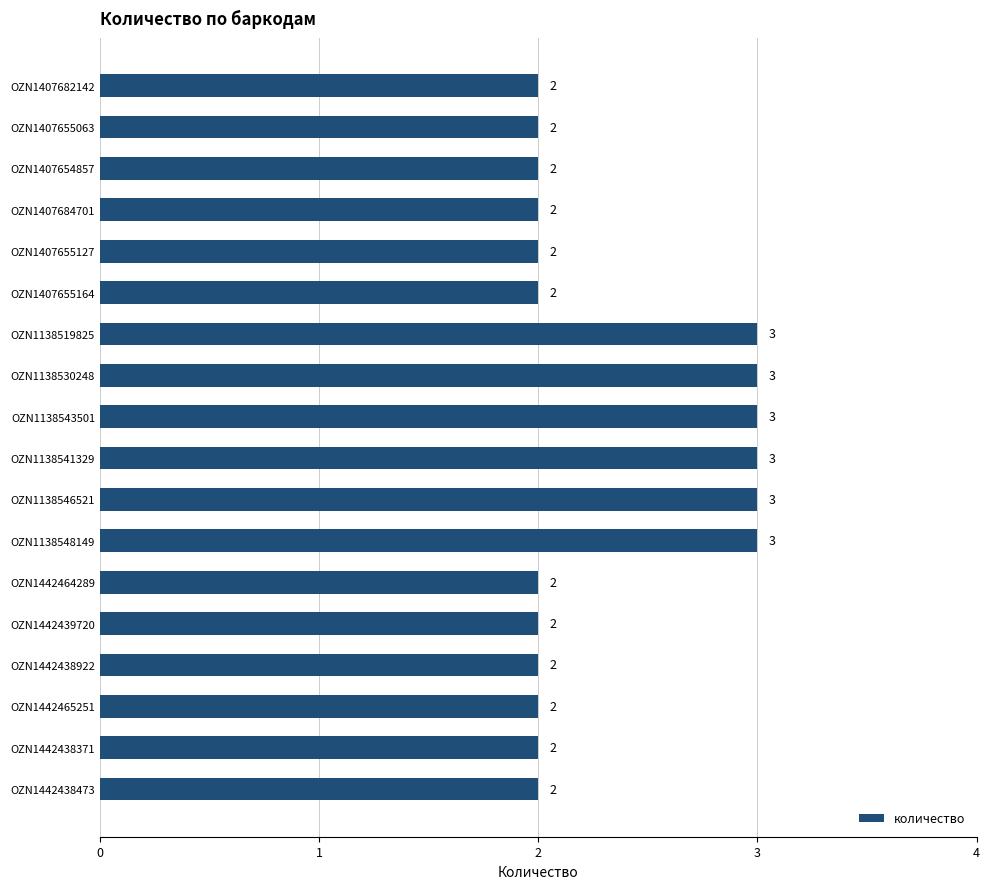

What is the maximum value shown in the chart?

3